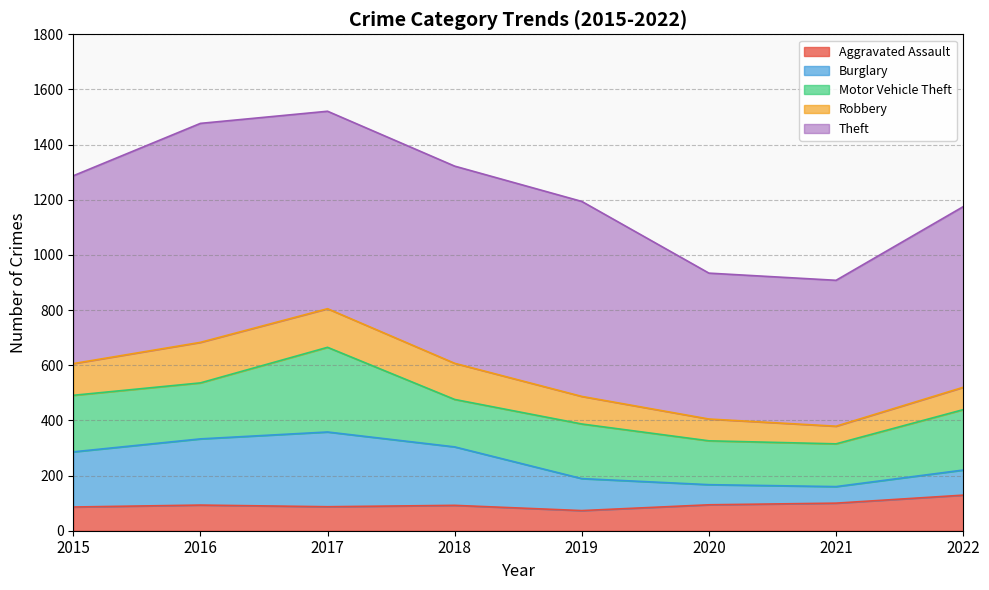

True or false: Robbery and Motor Vehicle Theft intersect in this chart.

False